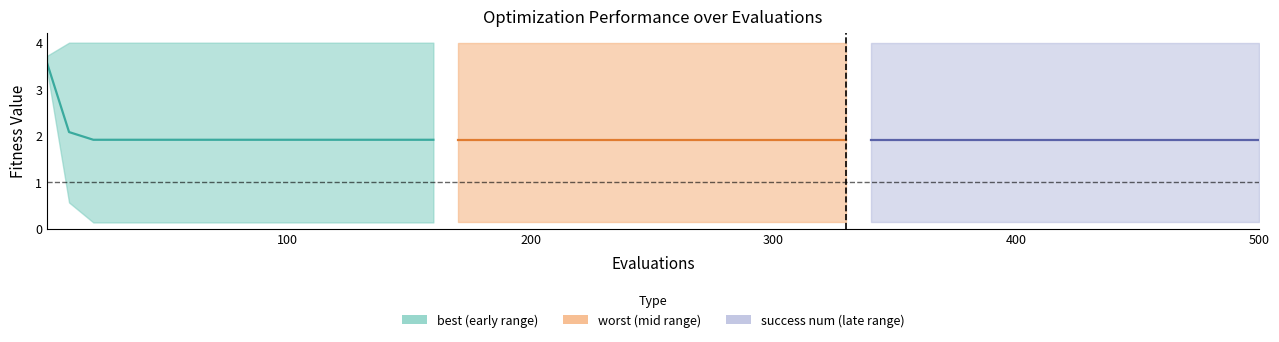

Reading left to right, list all the values displayed in this chart.

mean (early): 3.6	2.1	1.9	1.9	1.9	1.9	1.9	1.9	1.9	1.9	1.9	1.9	1.9	1.9	1.9	1.9	1.9
mean (mid): 1.9	1.9	1.9	1.9	1.9	1.9	1.9	1.9	1.9	1.9	1.9	1.9	1.9	1.9	1.9	1.9	1.9
mean (late): 1.9	1.9	1.9	1.9	1.9	1.9	1.9	1.9	1.9	1.9	1.9	1.9	1.9	1.9	1.9	1.9	1.9